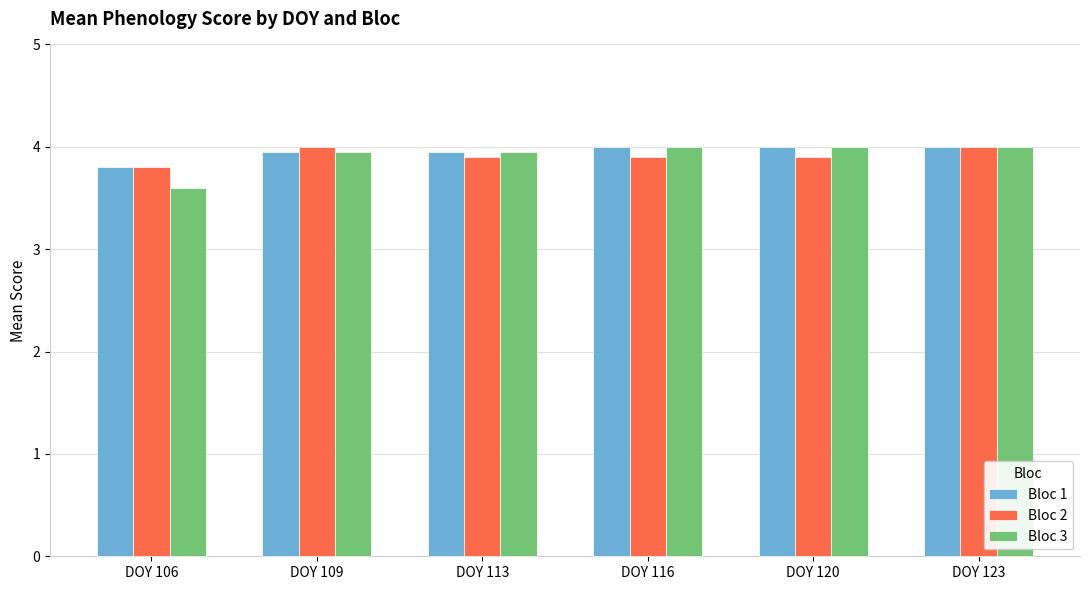

The value of Bloc 1 at DOY 106 is 2.4. True or false?

False